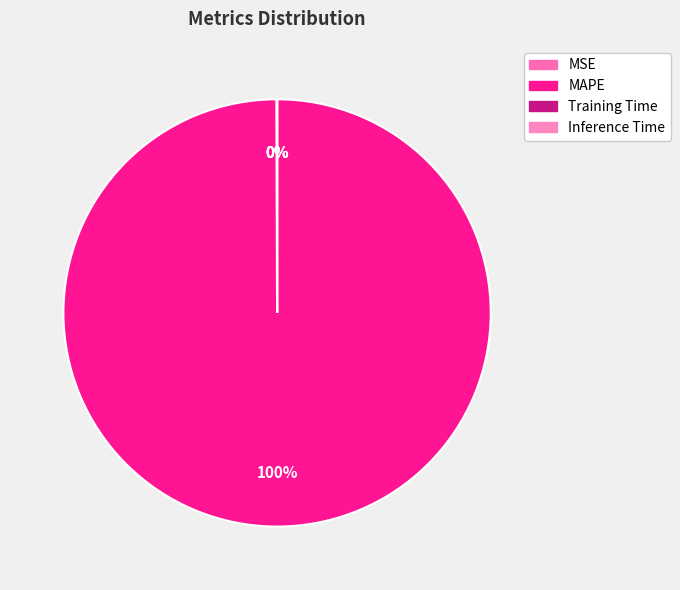

What is the largest slice in the pie chart?

MAPE